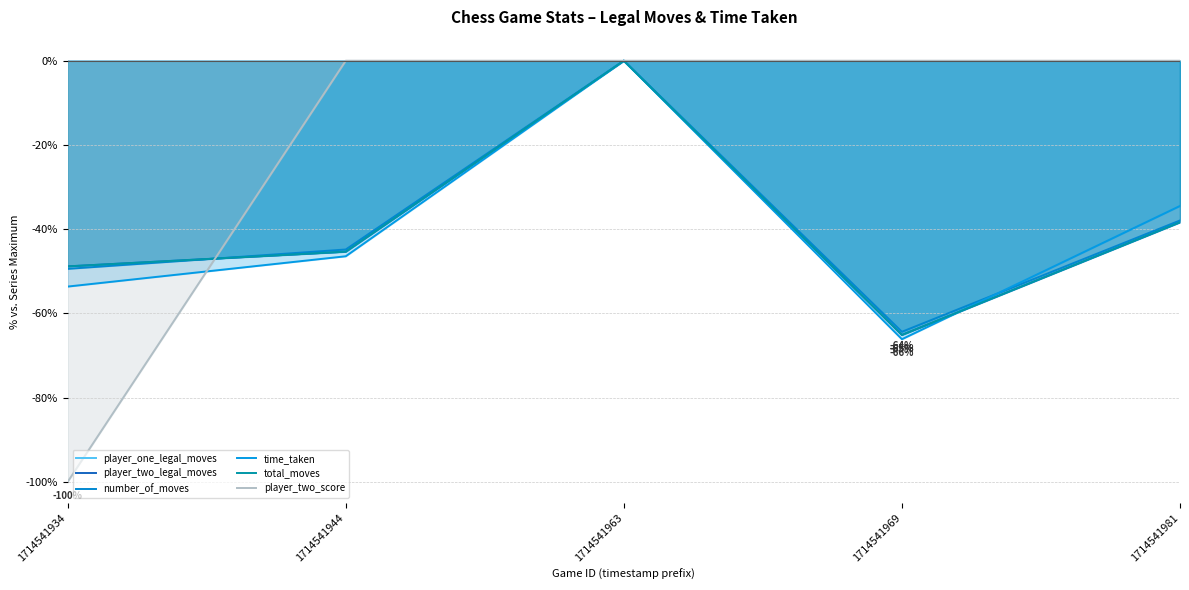

What is the sum of all player_two_score values?

-100.0